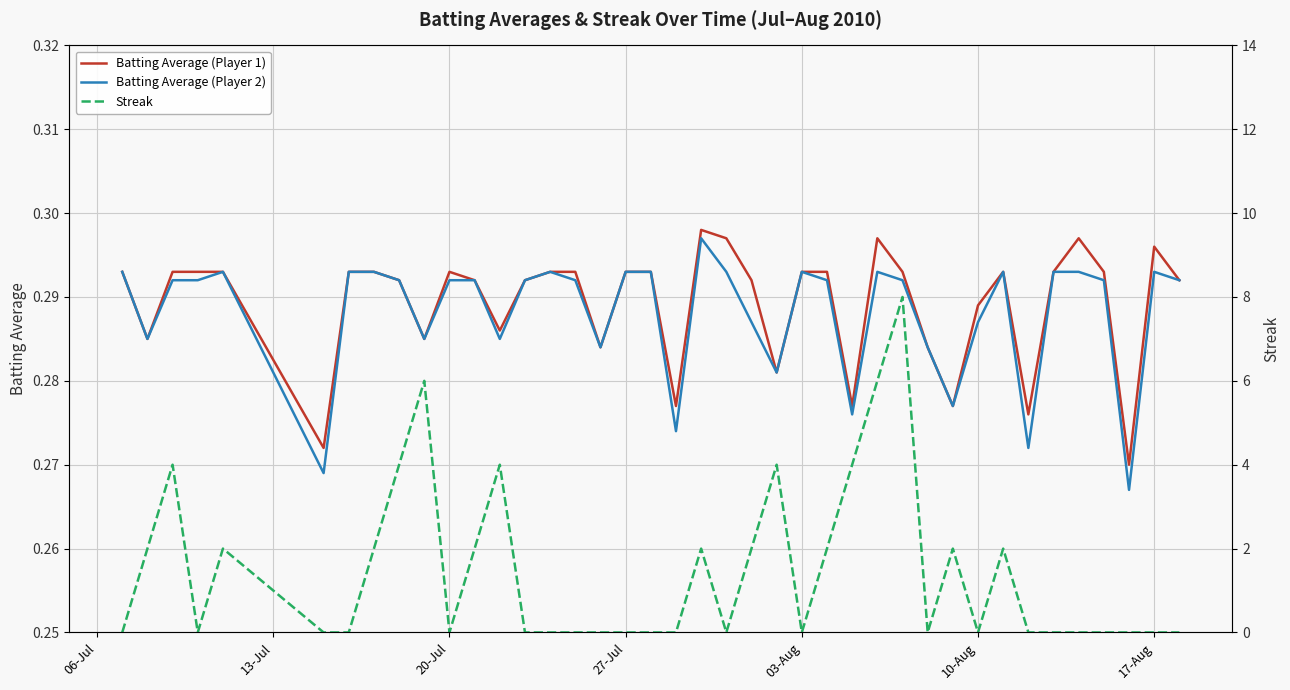

At which category does Batting Average (Player 1) reach its first local peak?

20-Jul